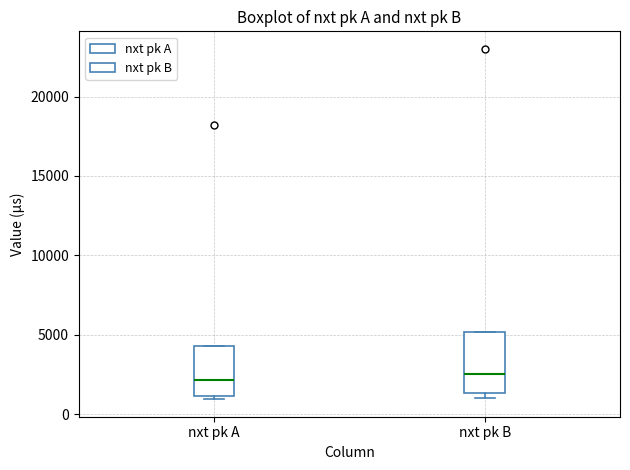

Where does the median line of the box for nxt pk B sit on the y-axis? The values are not printed on the chart, so give them approximately, as read against the axis.

2500